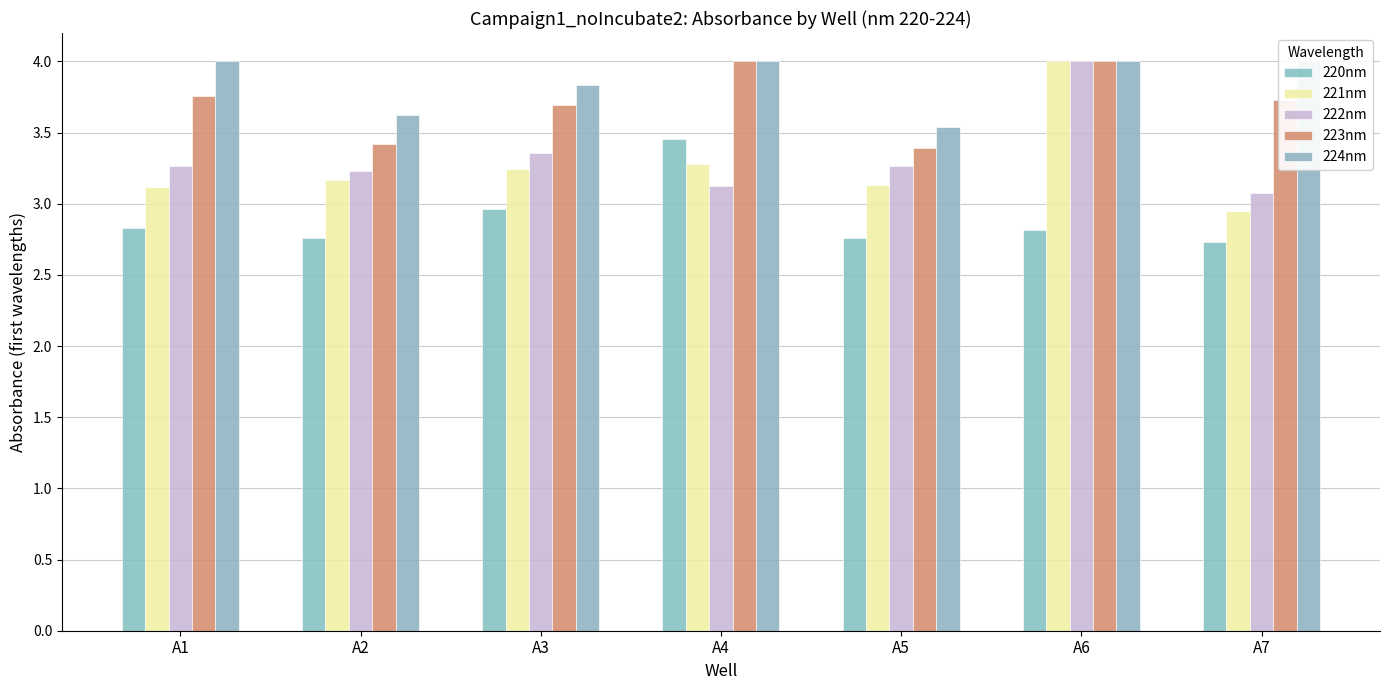

What is the difference between the highest and lowest values at A3?

0.9